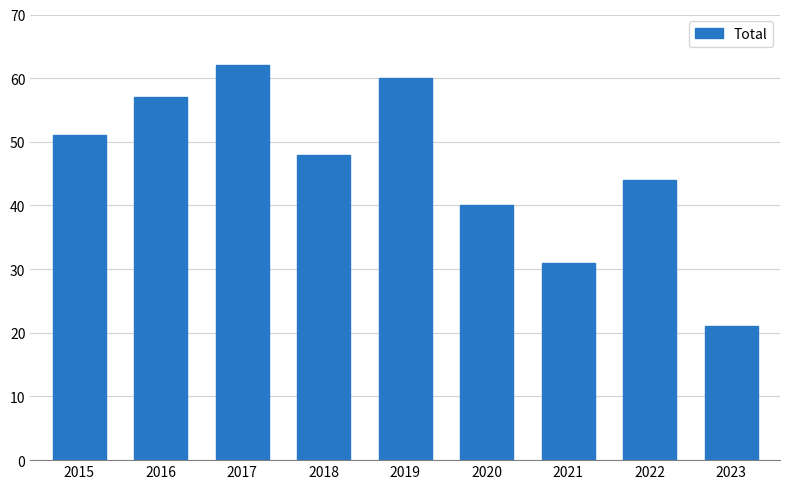

Which category has the highest value across all series?

2017